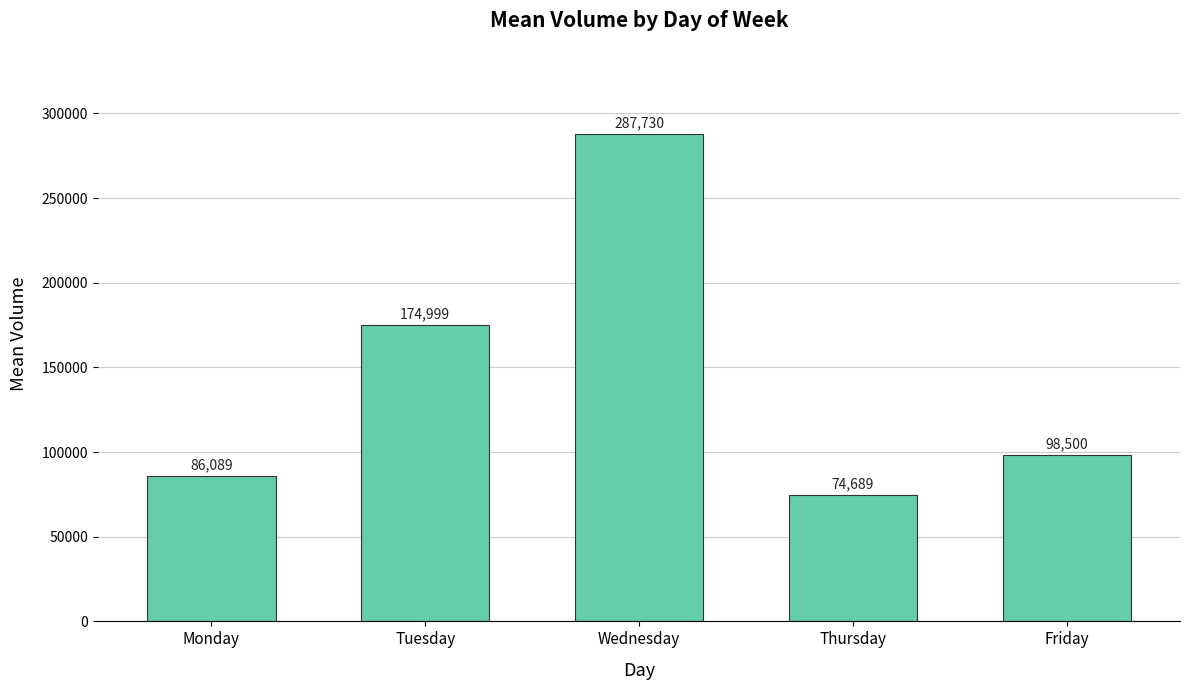

Which has a higher value, Thursday or Monday?

Monday